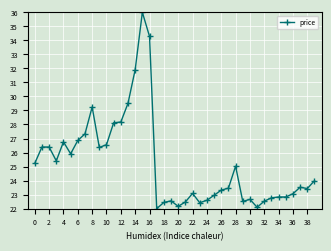

What is the value of the 20th point from the left?

22.6